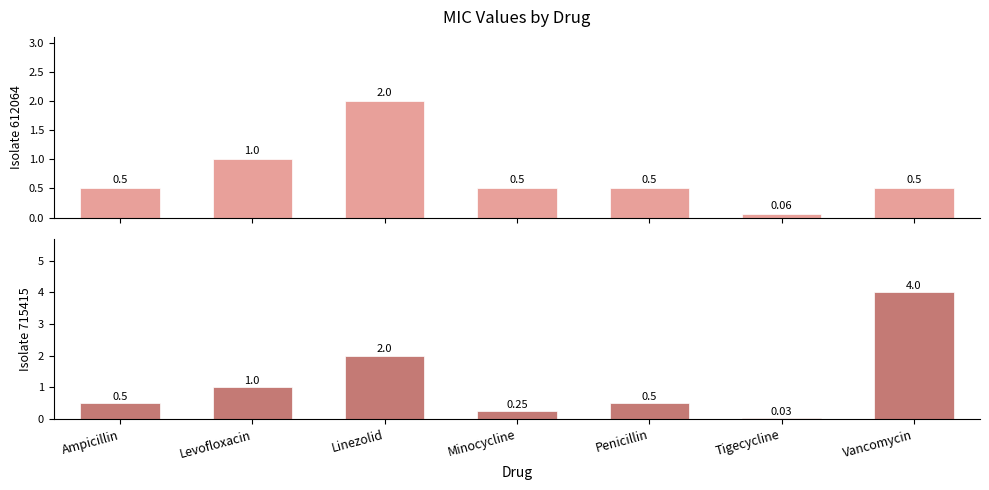

Rank the series by their average value, from lowest to highest.

Isolate 612064 (Feces/Stool, 2009), Isolate 715415 (Bile, 2011)